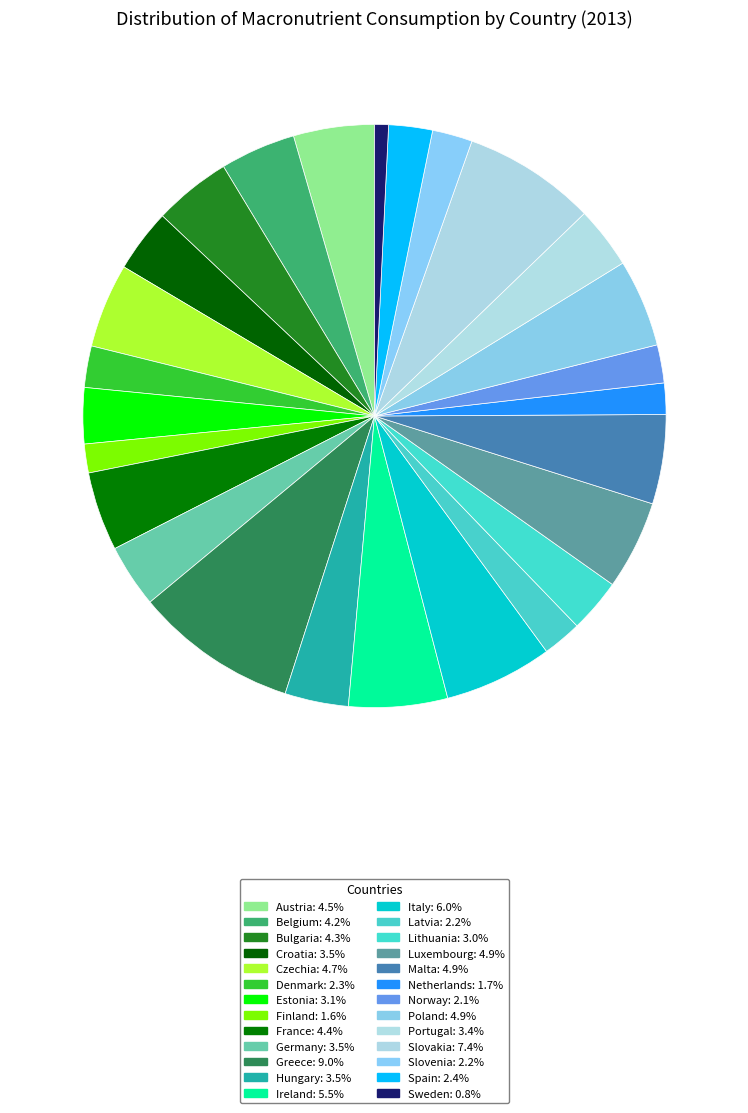

Which category has the smallest portion of the pie?

Sweden